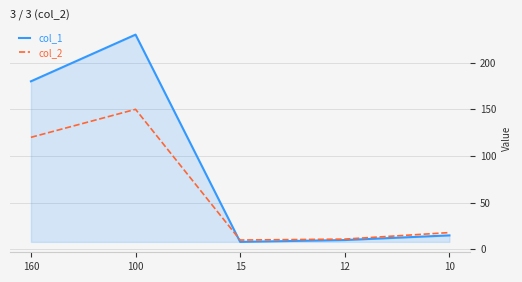

What is the difference between the second highest and minimum values in the col_1 series?

172